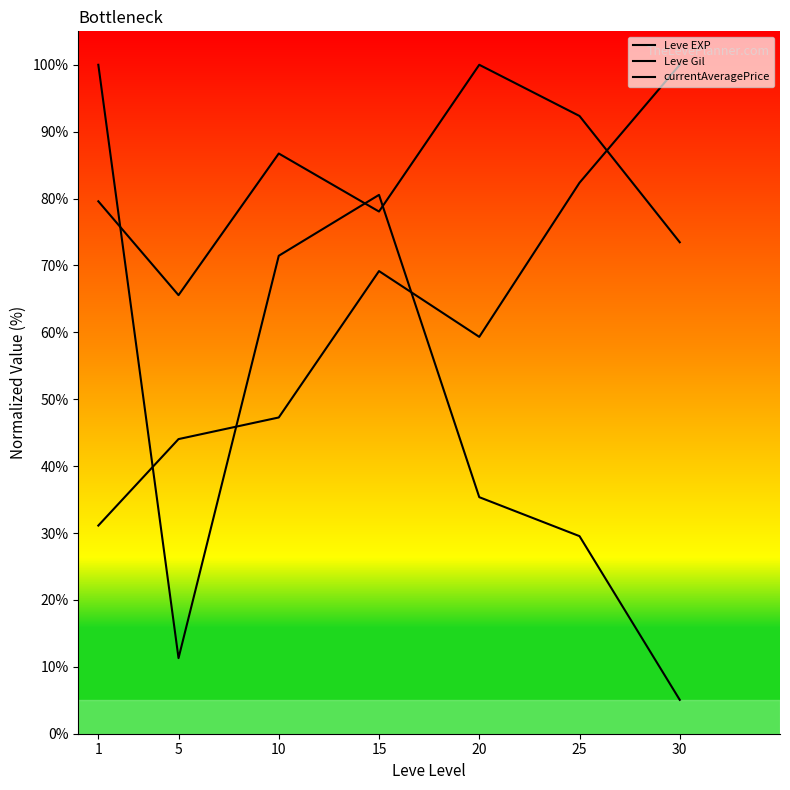

How many lines are shown in the chart?

3